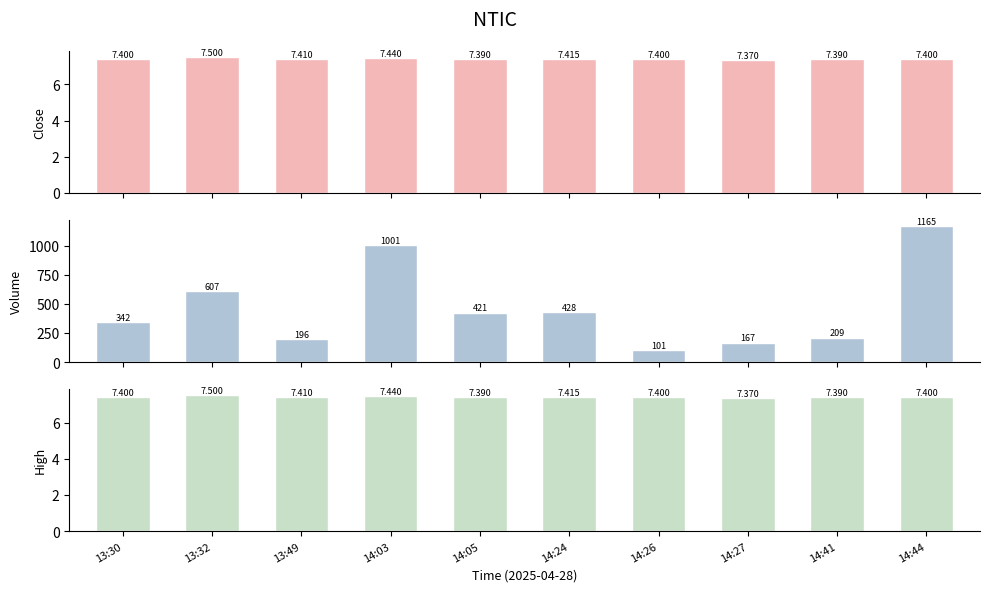

Reading left to right, transcribe all the data shown in this chart.

Close: 7.4	7.5	7.4	7.4	7.4	7.4	7.4	7.4	7.4	7.4
Volume: 342.0	607.0	196.0	1001.0	421.0	428.0	101.0	167.0	209.0	1165.0
High: 7.4	7.5	7.4	7.4	7.4	7.4	7.4	7.4	7.4	7.4